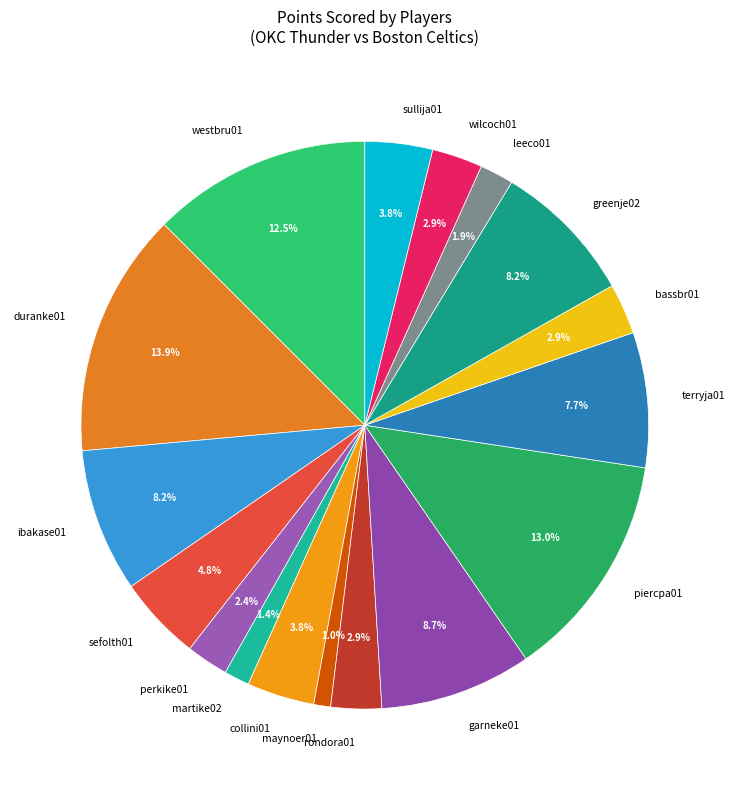

Which has a higher value, sefolth01 or bassbr01?

sefolth01